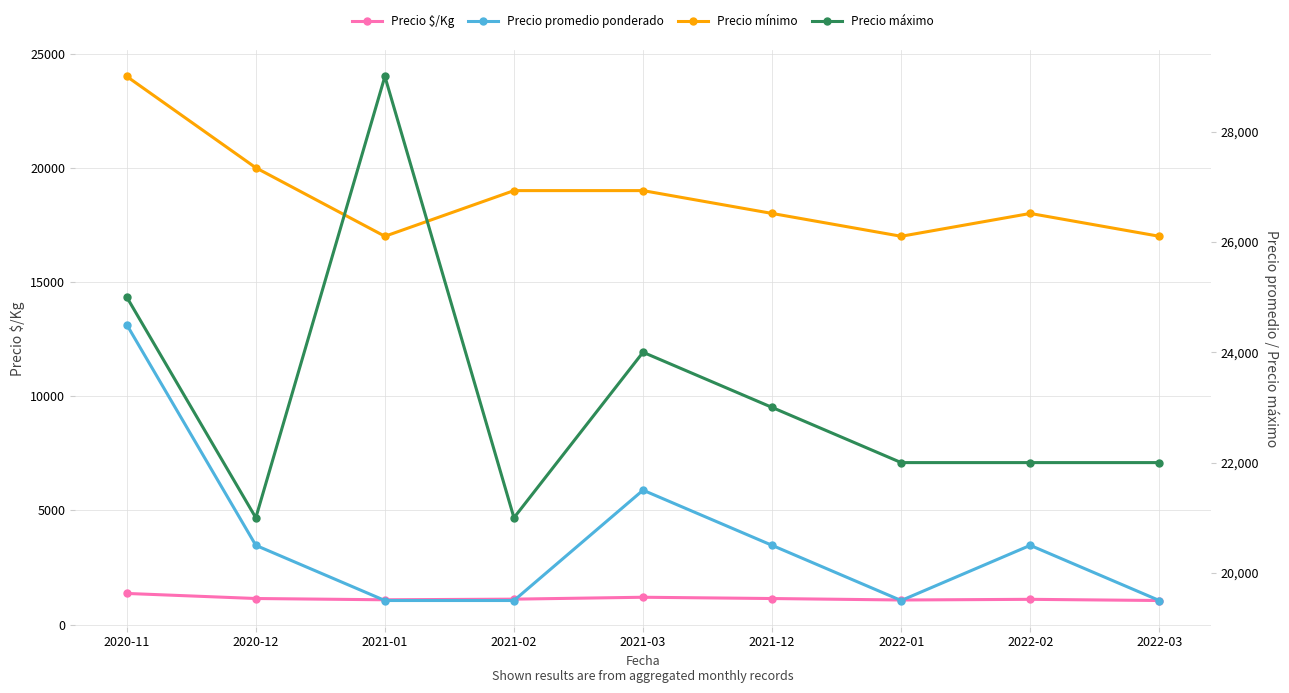

How many data points in Precio mínimo are less than 18000?

3